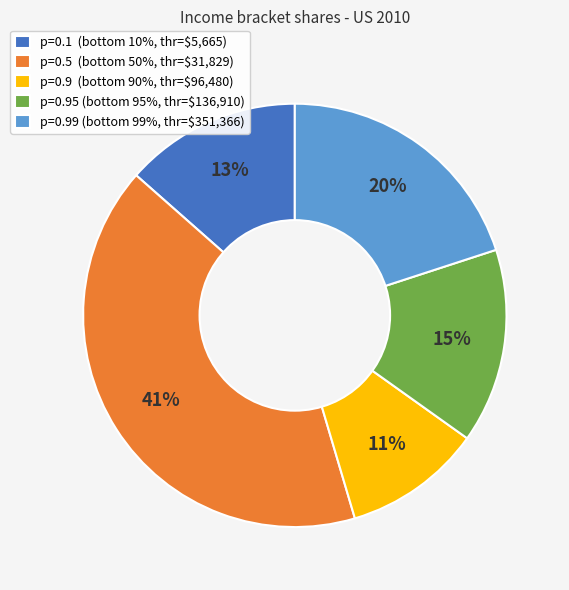

Count the number of slices in the pie.

5